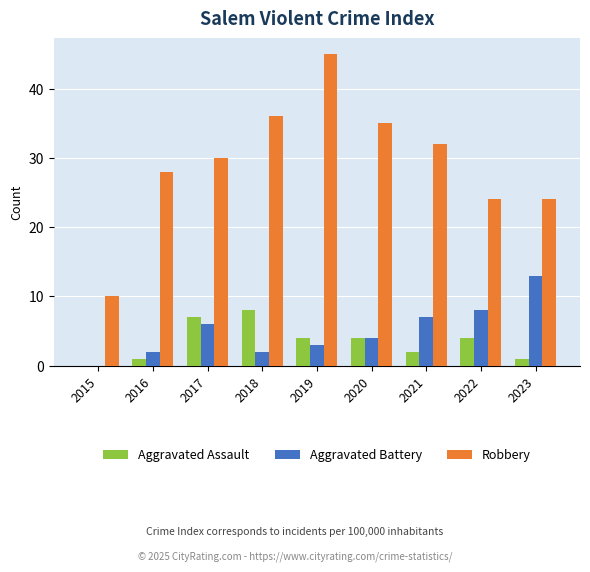

Are the bars grouped side by side (vs. stacked)?

Yes